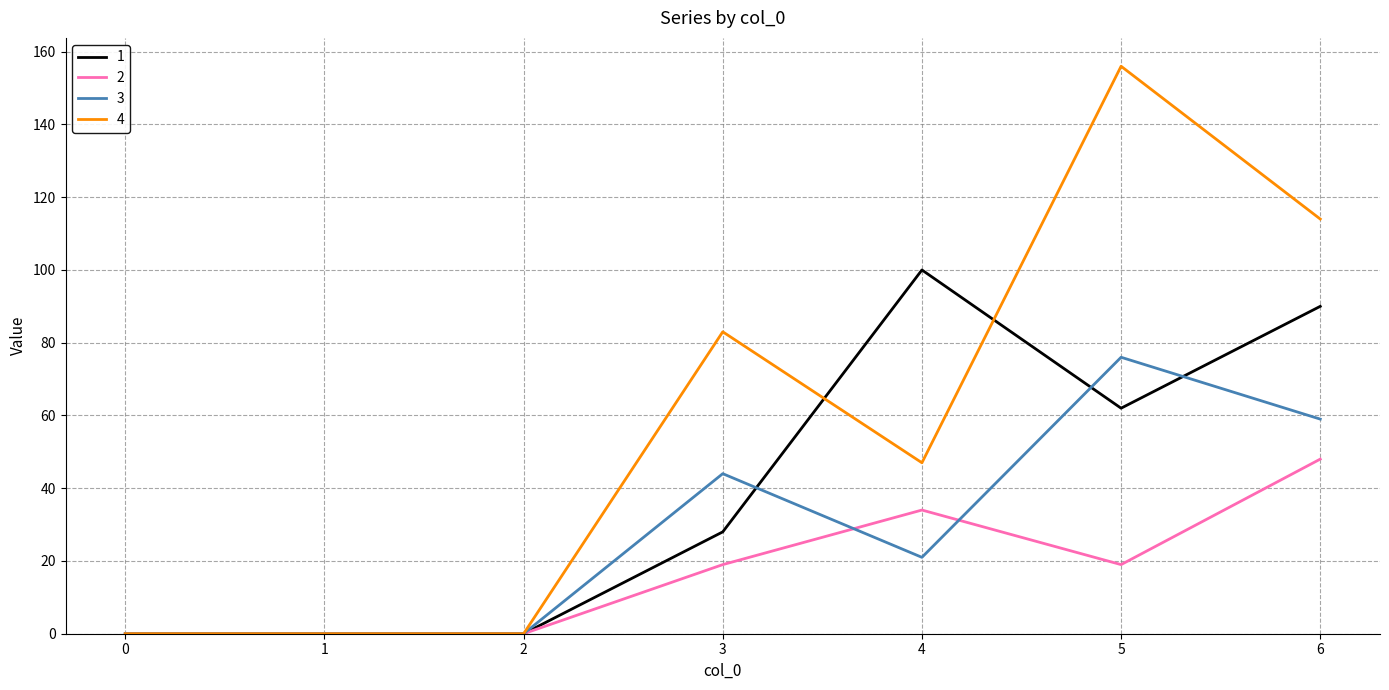

Count the number of data series in this chart.

4